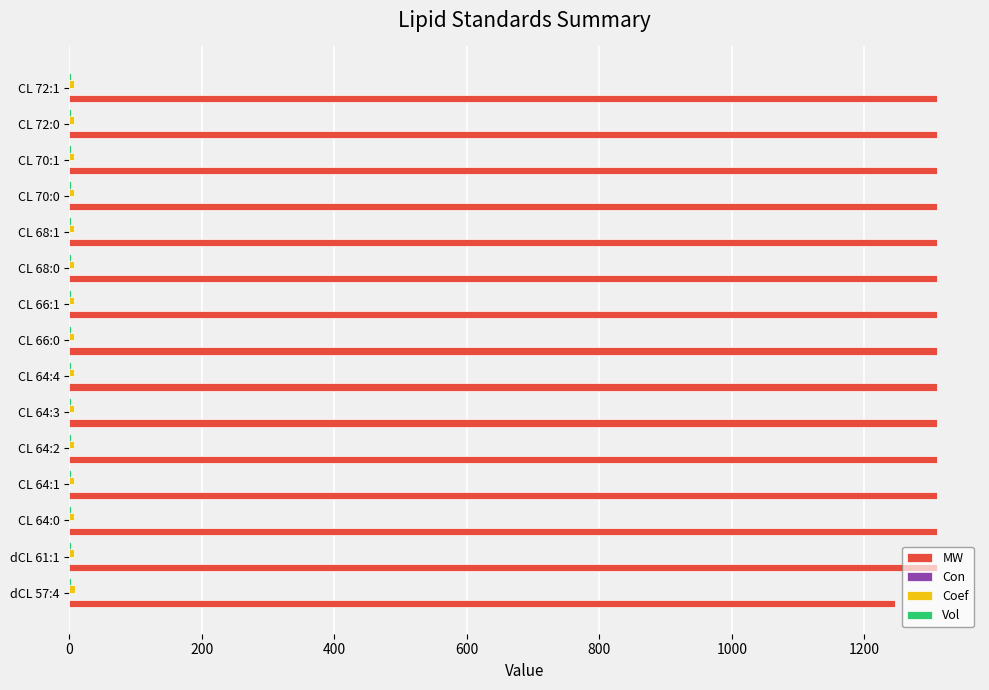

The MW series shows 1308.9 at CL 70:0. True or false?

True